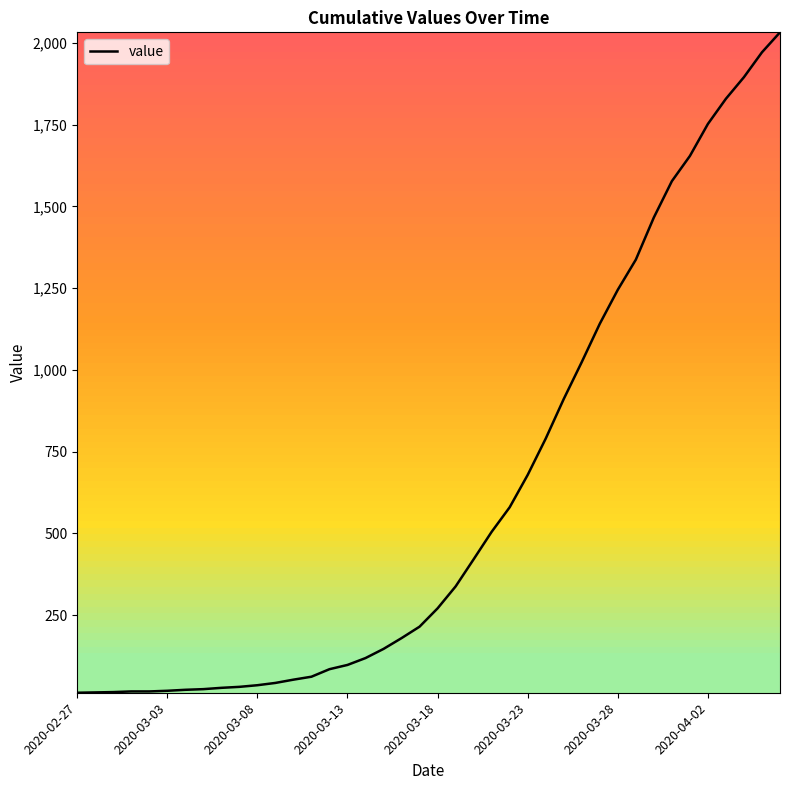

What is the difference between the maximum and minimum values?

2019